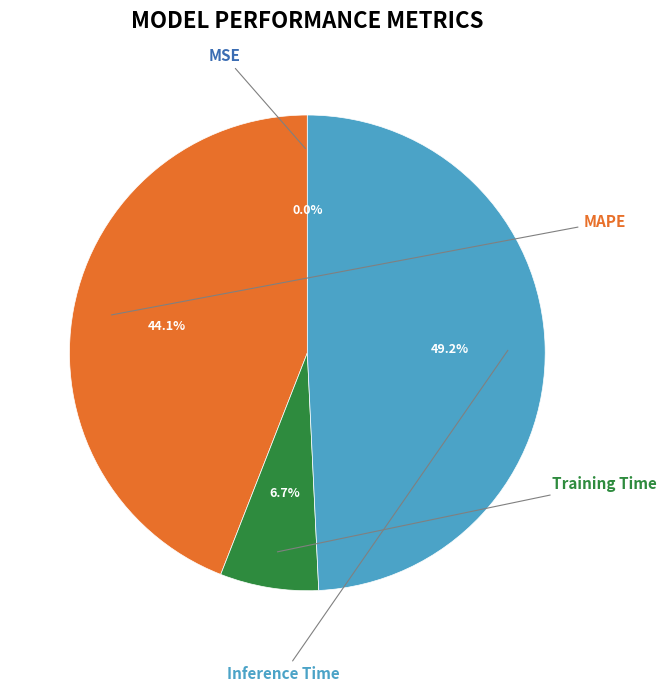

Which has a higher value, Training Time or MSE?

Training Time